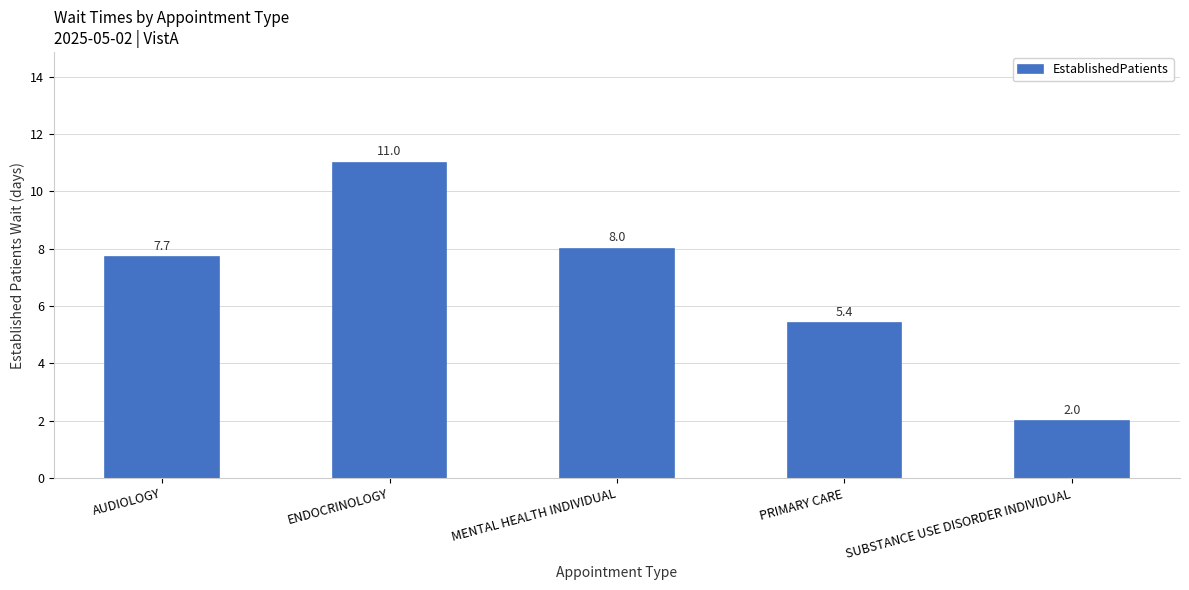

The value at PRIMARY CARE is 1.2. True or false?

False